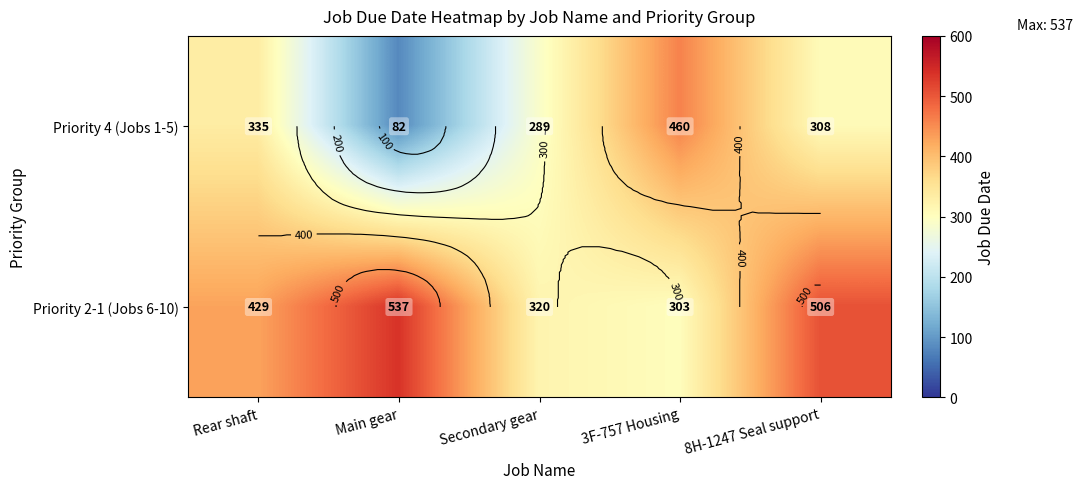

Which label corresponds to the largest value in the chart?

Main gear